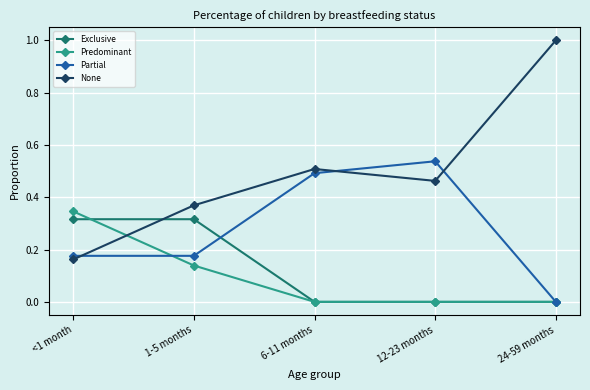

True or false: Predominant has a value of 0.0 at 24-59 months.

True